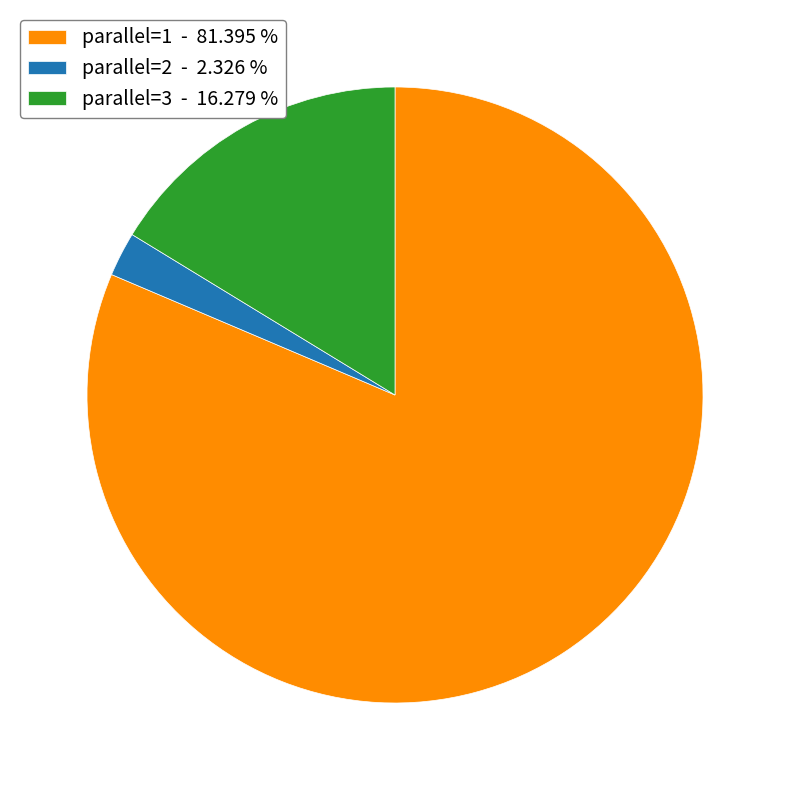

Between parallel=3 - 16.279 % and parallel=2 - 2.326 %, which is larger?

parallel=3 - 16.279 %